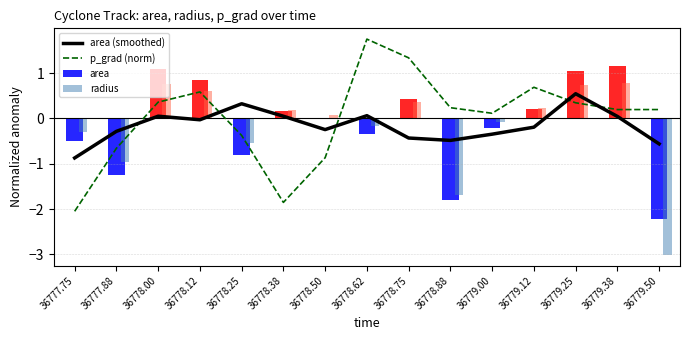

At which label does area (smoothed) first exceed 0?

36778.00